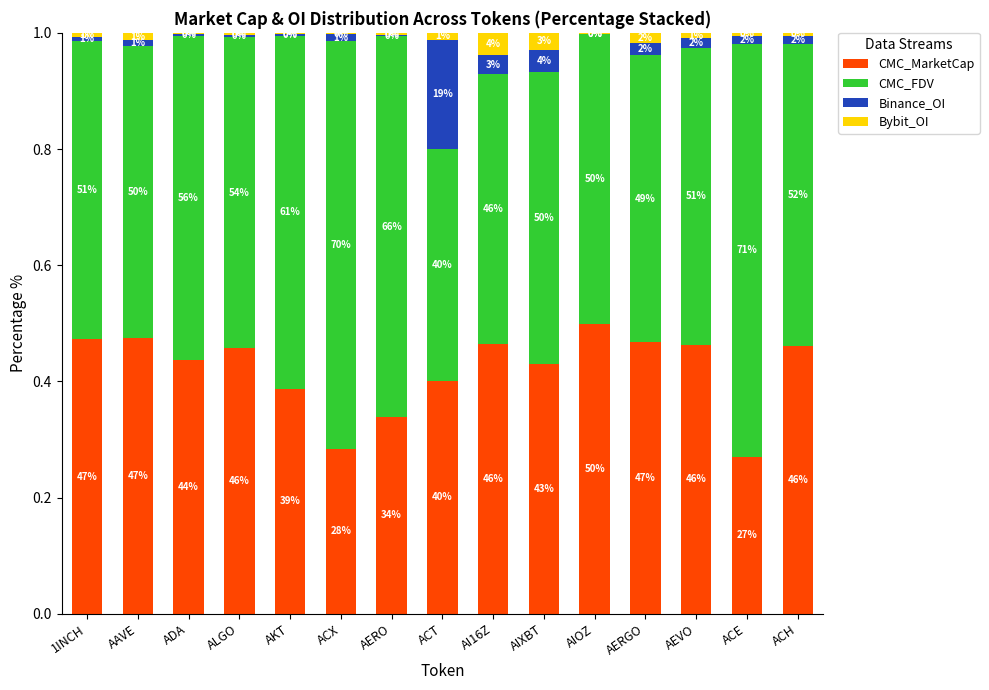

What position from the right is ACT?

8